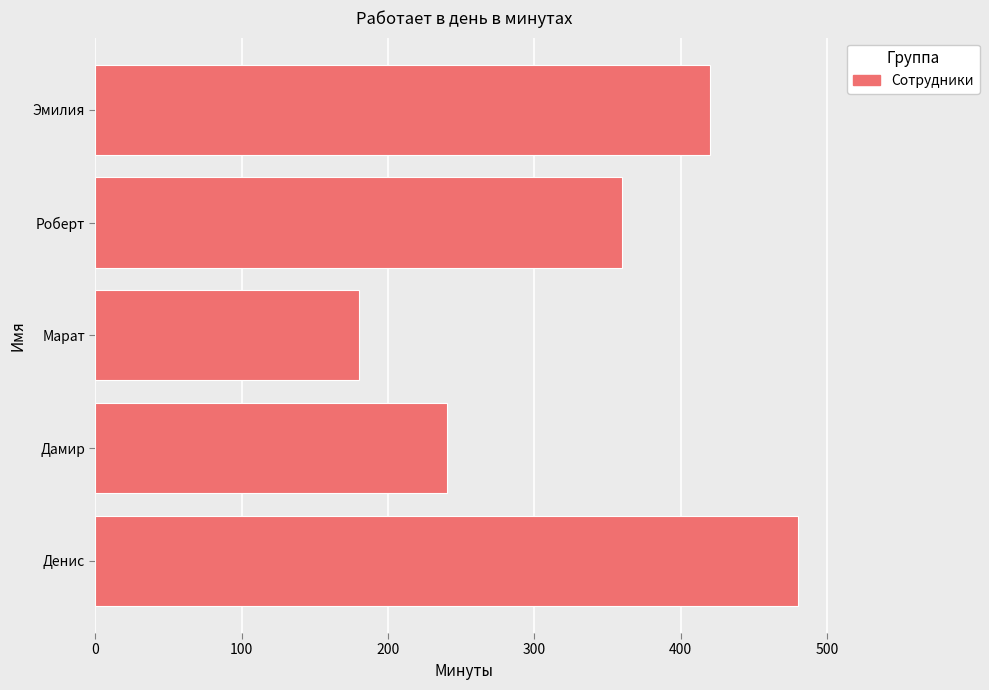

The chart shows a value of 130 at Дамир. True or false?

False